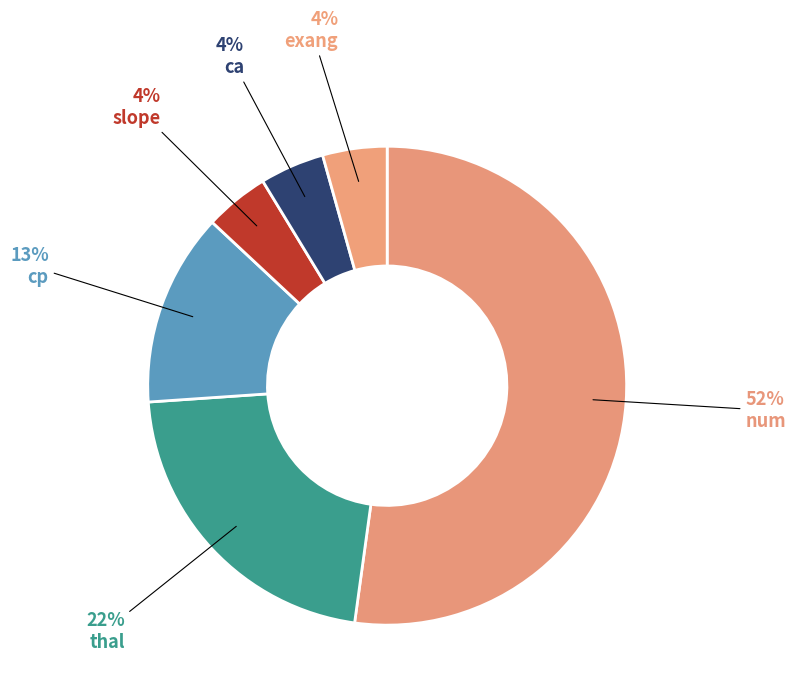

Is ca the majority of the pie?

No